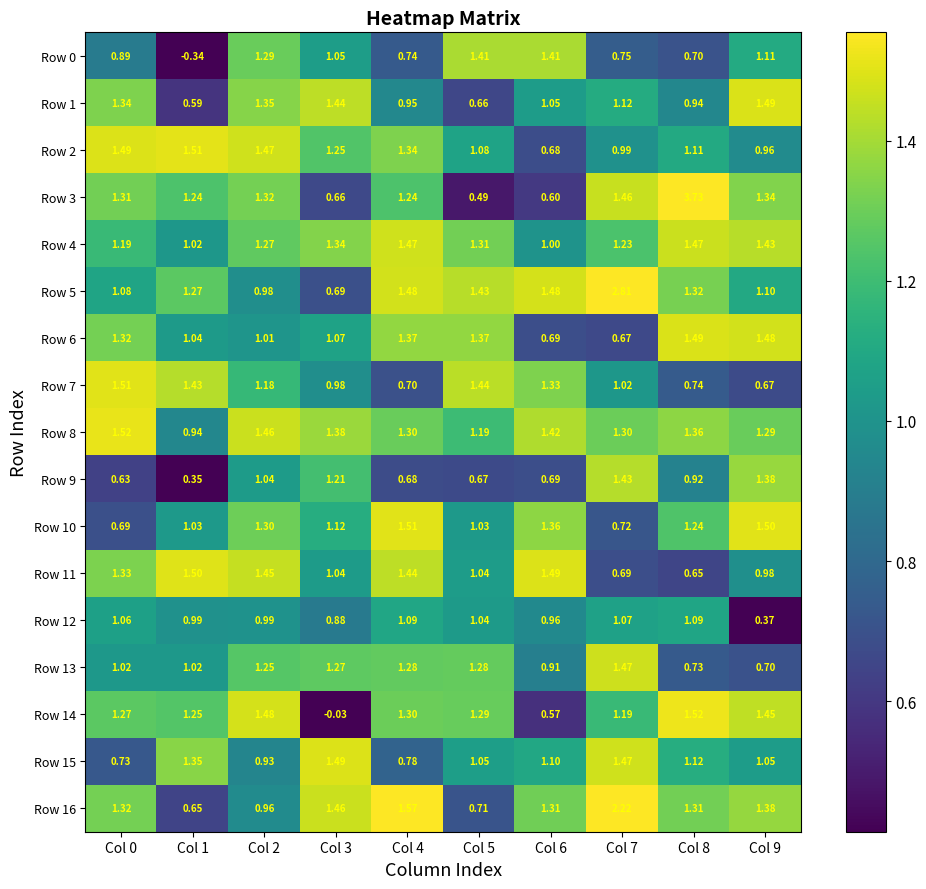

What is the total value across all series at Col 3?

18.3